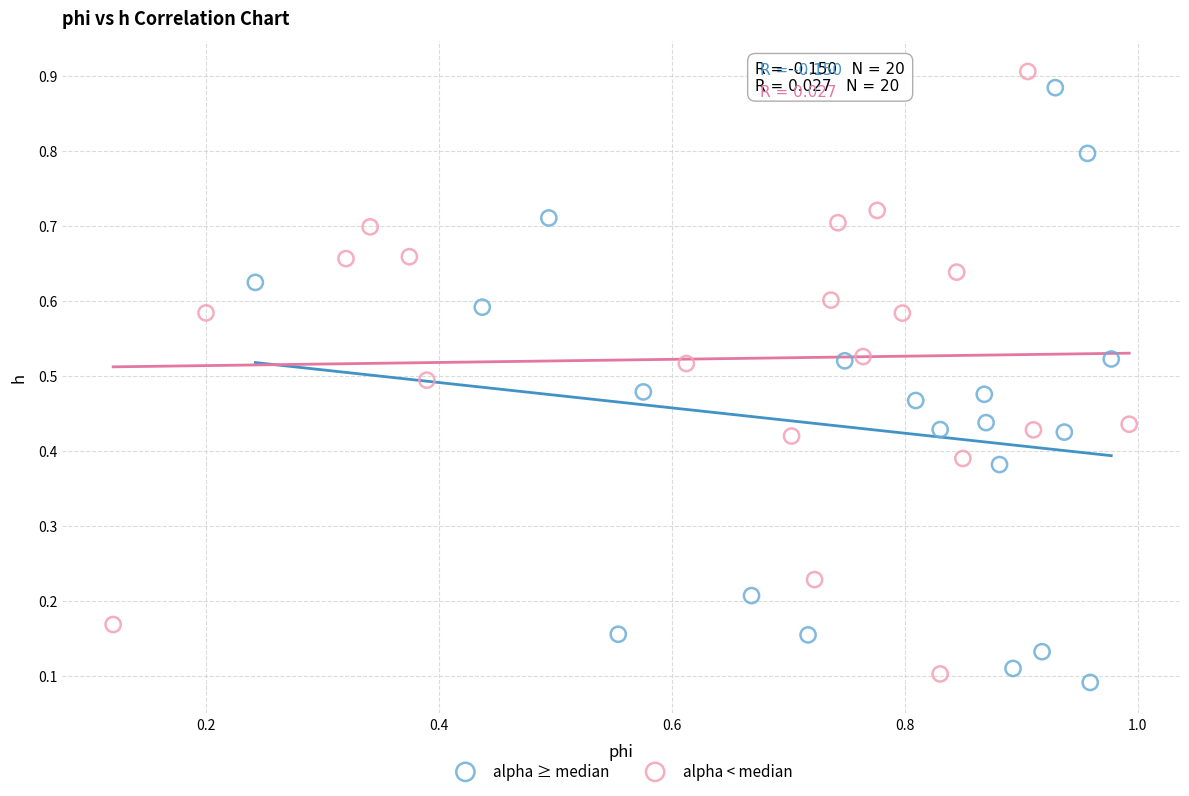

What are all the series names shown in the legend?

alpha ≥ median, alpha < median